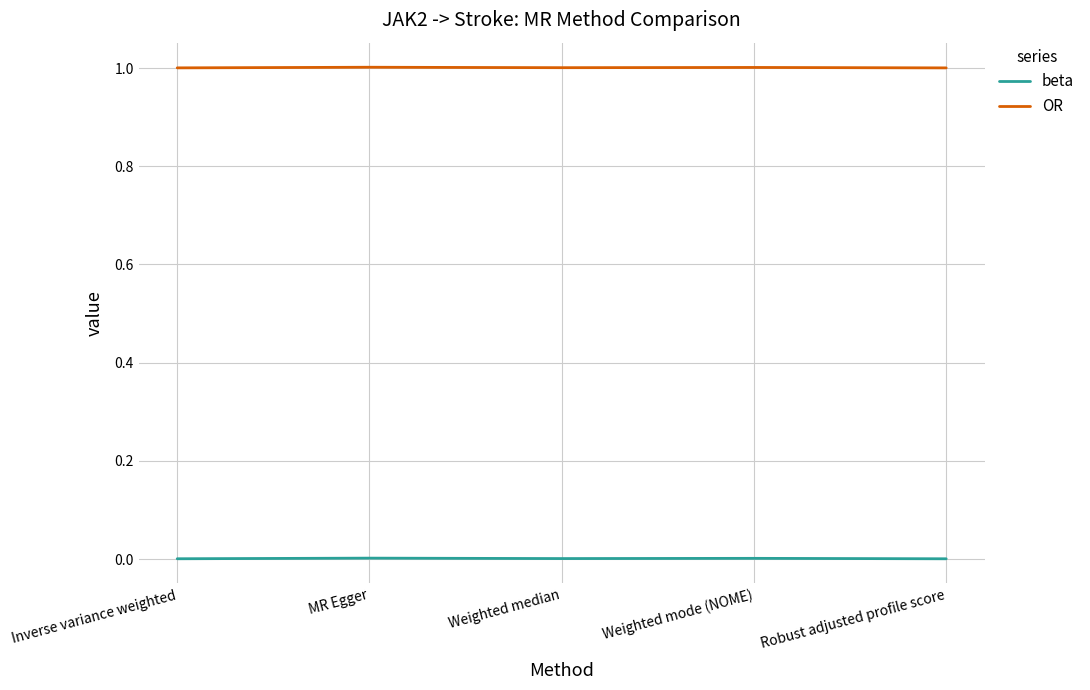

Is this an area chart (filled region under the line)?

No